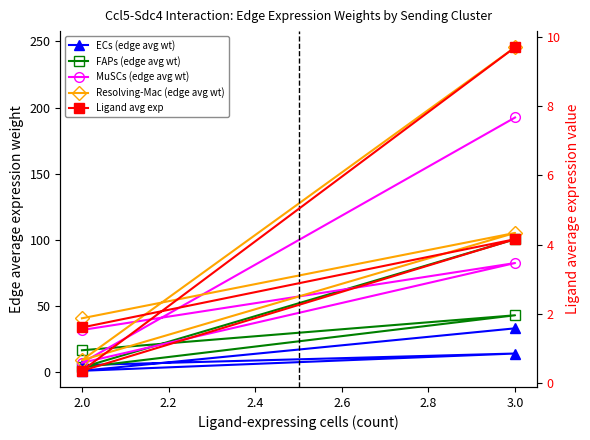

Reading left to right, extract all data points from this chart.

ECs (edge avg wt): 5.6	14.3	1.3	33.3
FAPs (edge avg wt): 16.8	43.2	3.8	100.6
MuSCs (edge avg wt): 32.1	82.7	7.3	192.6
Resolving-Mac (edge avg wt): 40.9	105.4	9.3	245.6
Ligand avg exp: 1.6	4.2	0.4	9.7